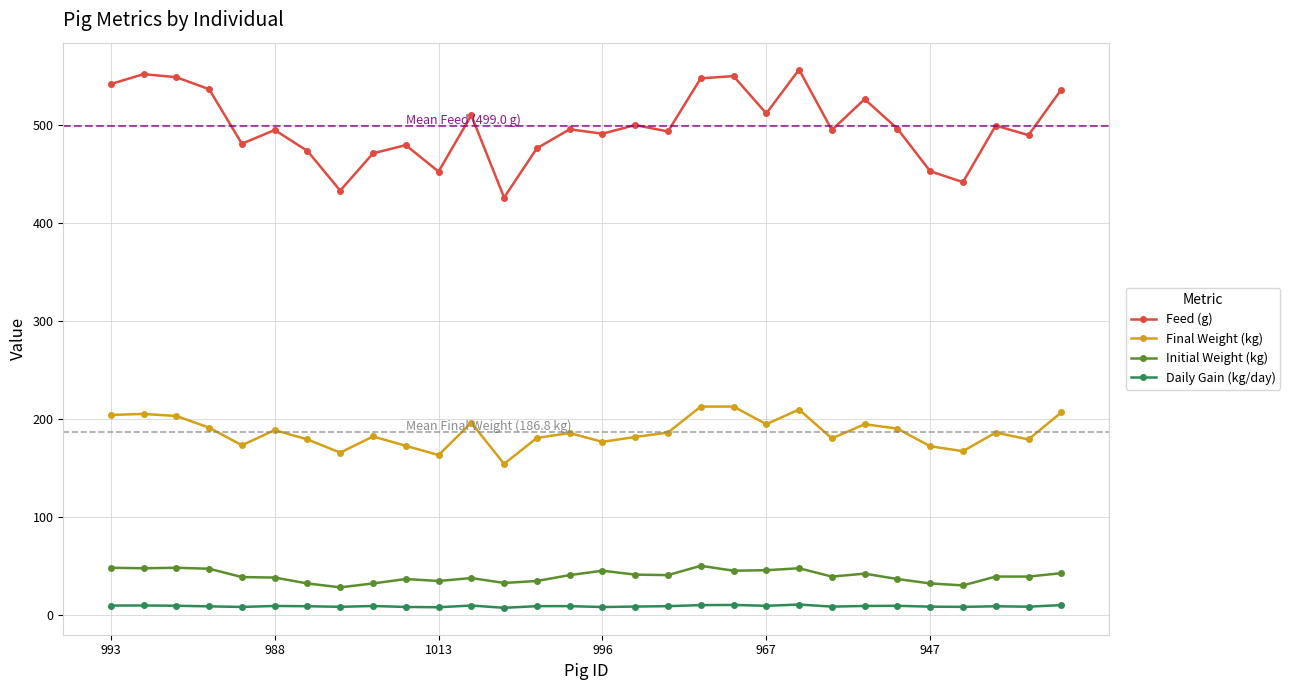

True or false: Daily Gain (kg/day) has more than 0 points higher than both neighbors.

True